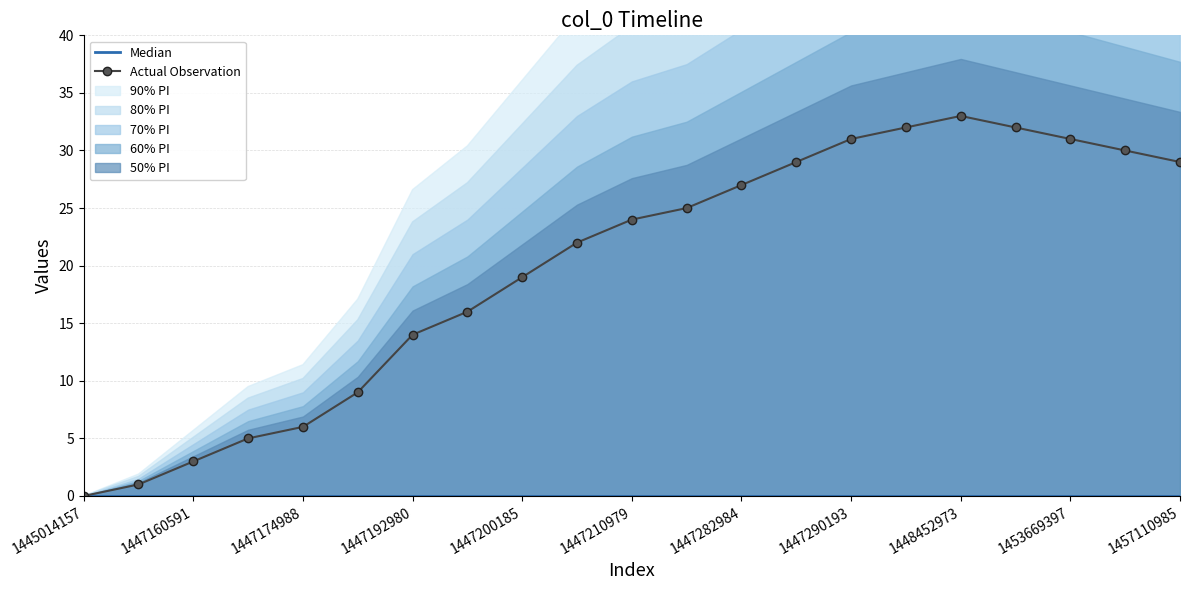

Does the chart have visible grid lines?

Yes